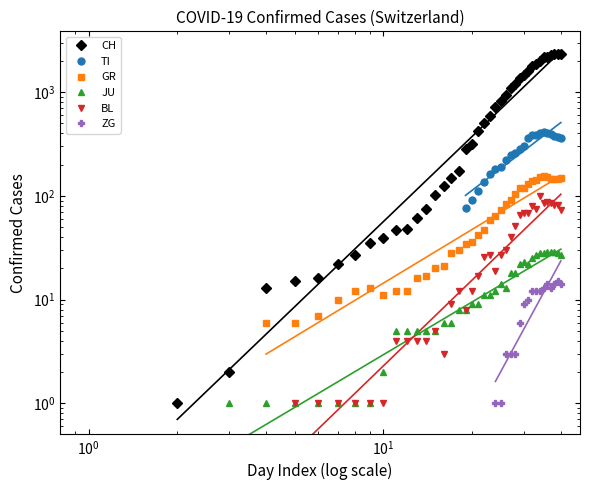

True or false: TI and JU cross at least once.

False